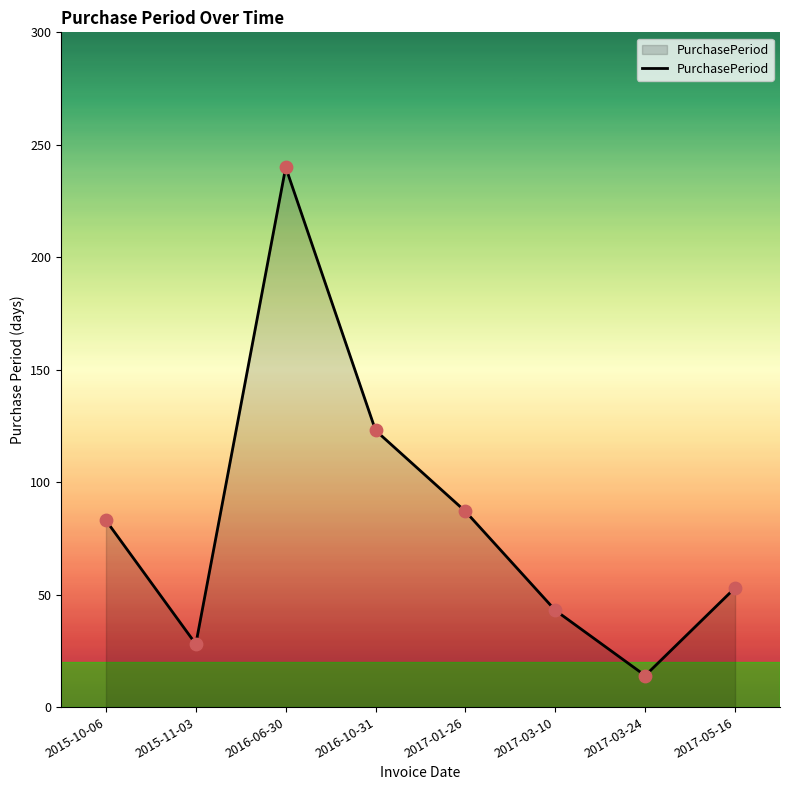

Between 2015-11-03 and 2017-01-26, which is larger?

2017-01-26